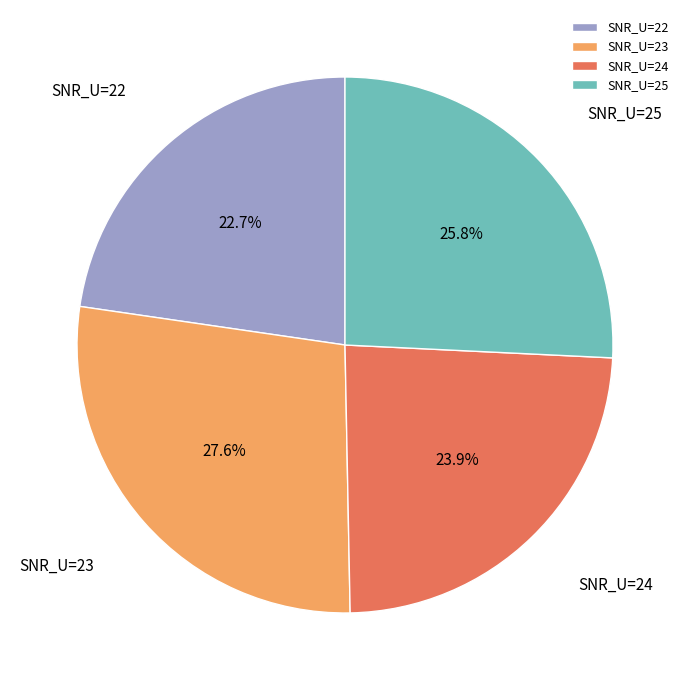

What portion of the pie excludes SNR_U=23?

72.4%